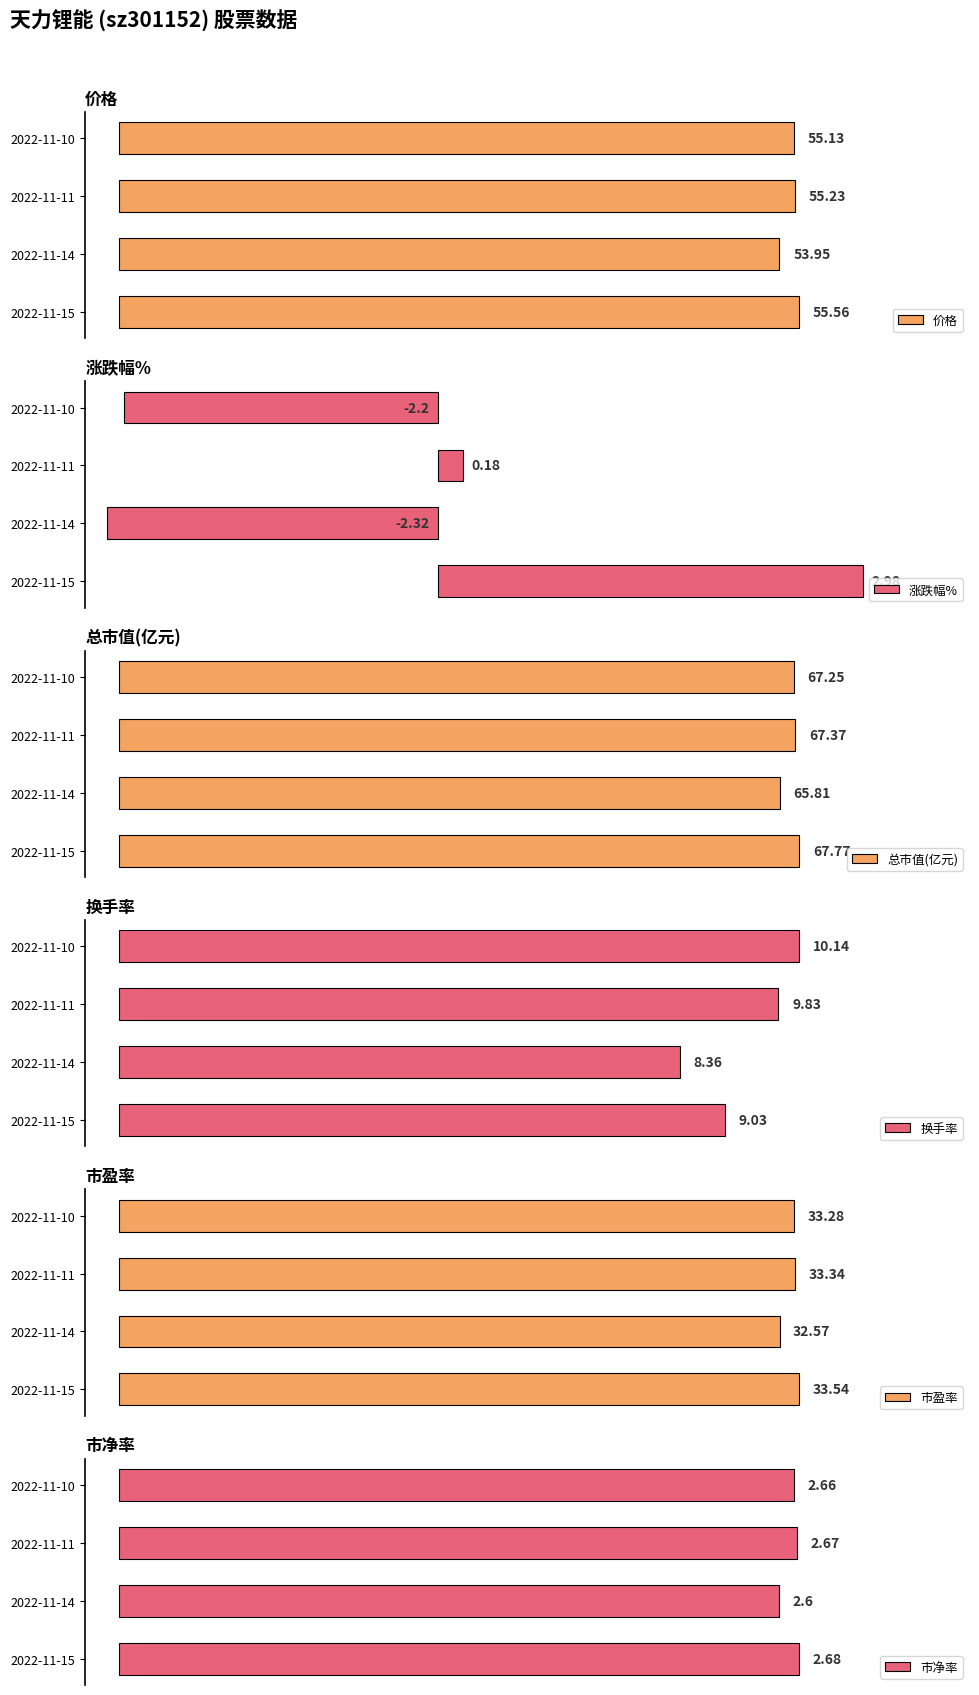

Reading right to left, list all the values displayed in this chart.

价格: 3=55.1	2=55.2	1=54.0	0=55.6
涨跌幅%: 3=-2.2	2=0.2	1=-2.3	0=3.0
总市值(亿元): 3=67.2	2=67.4	1=65.8	0=67.8
换手率: 3=10.1	2=9.8	1=8.4	0=9.0
市盈率: 3=33.3	2=33.3	1=32.6	0=33.5
市净率: 3=2.7	2=2.7	1=2.6	0=2.7